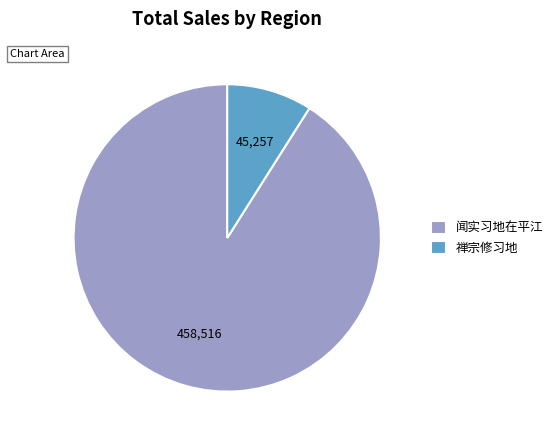

How many segments does this pie chart have?

2